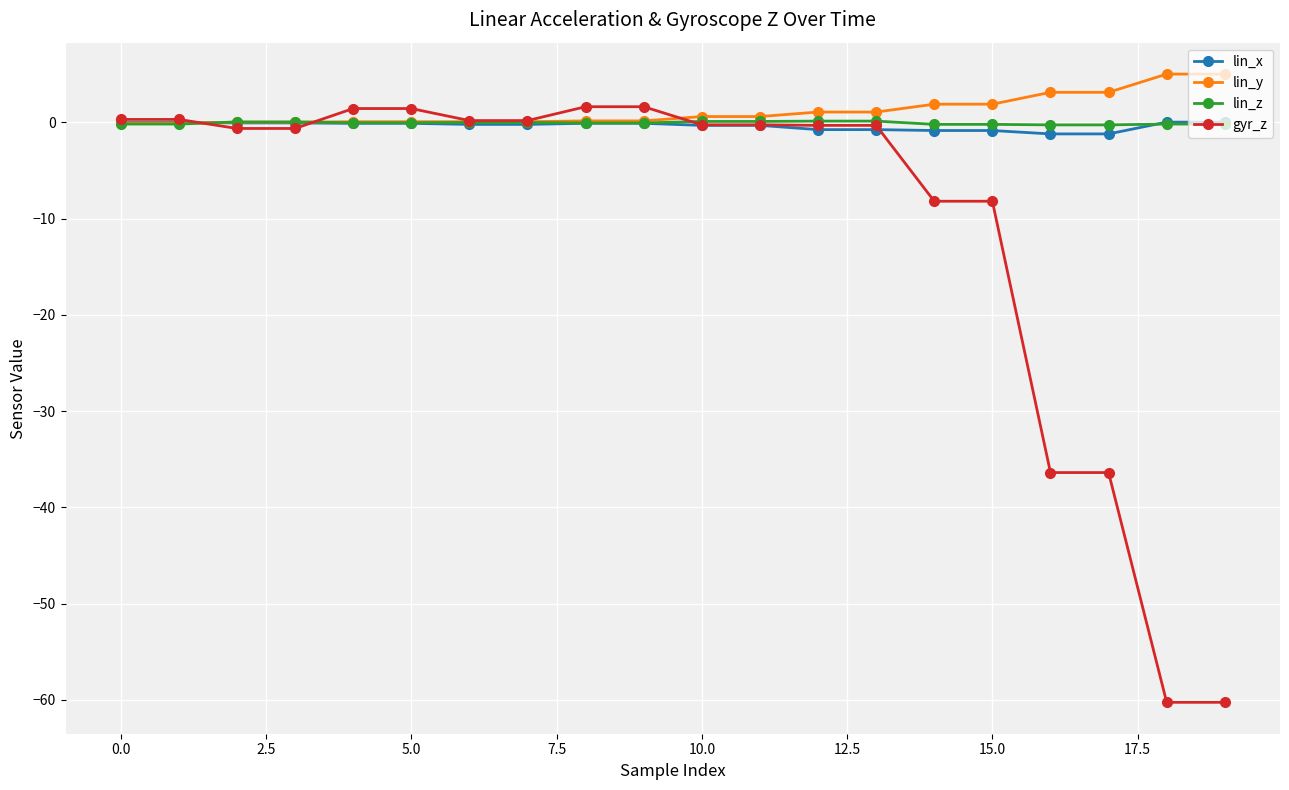

Which series has the largest range (max minus min)?

gyr_z